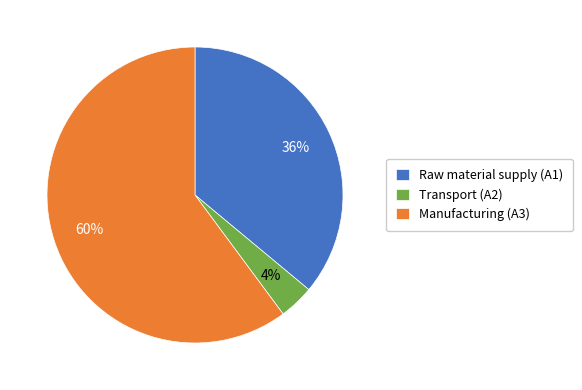

Is Transport (A2) the majority of the pie?

No